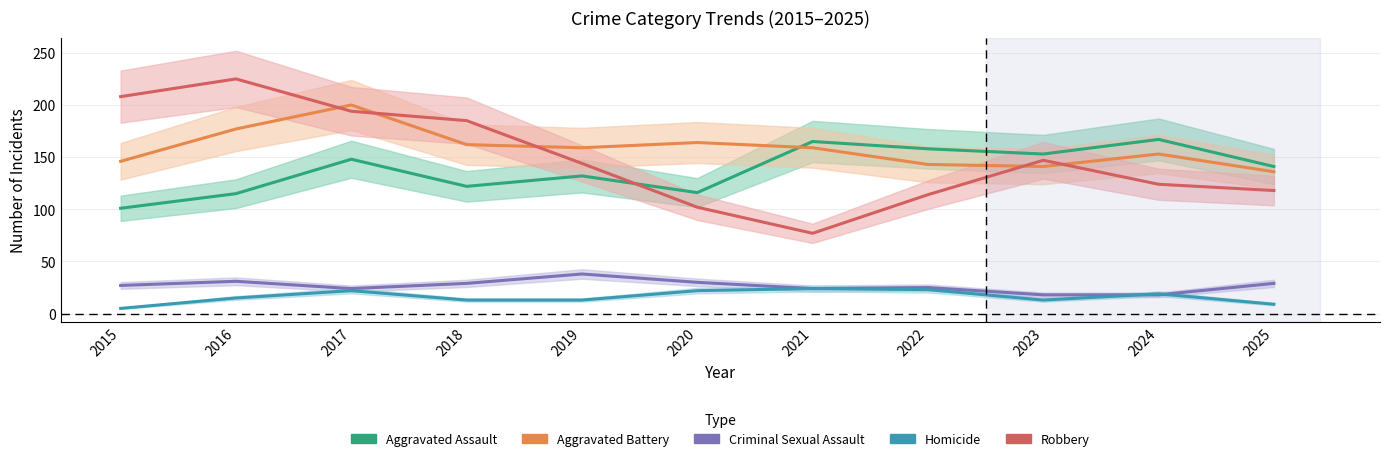

True or false: Aggravated Assault and Criminal Sexual Assault cross at least once.

False